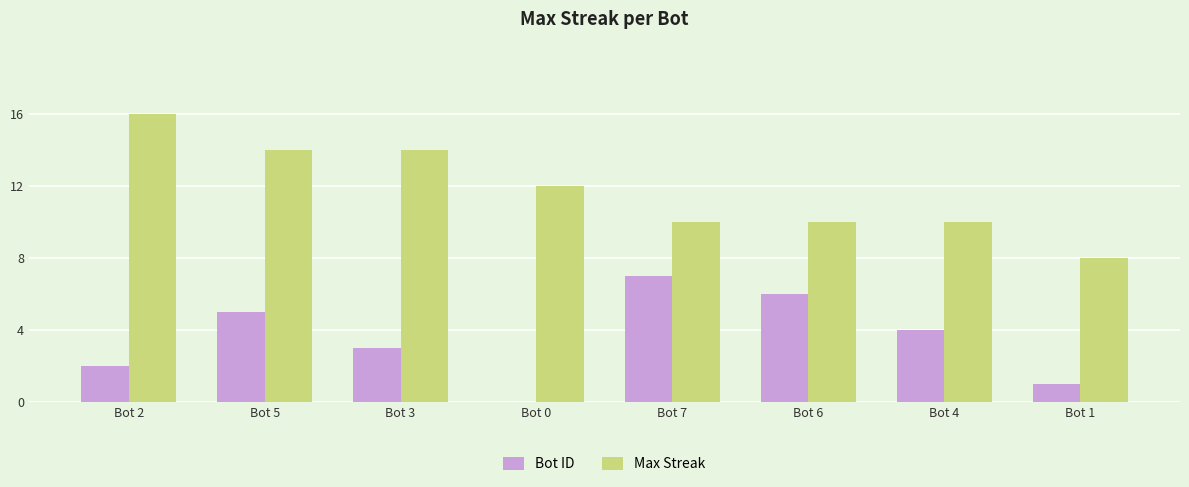

Which series has the largest total across all categories?

Max Streak